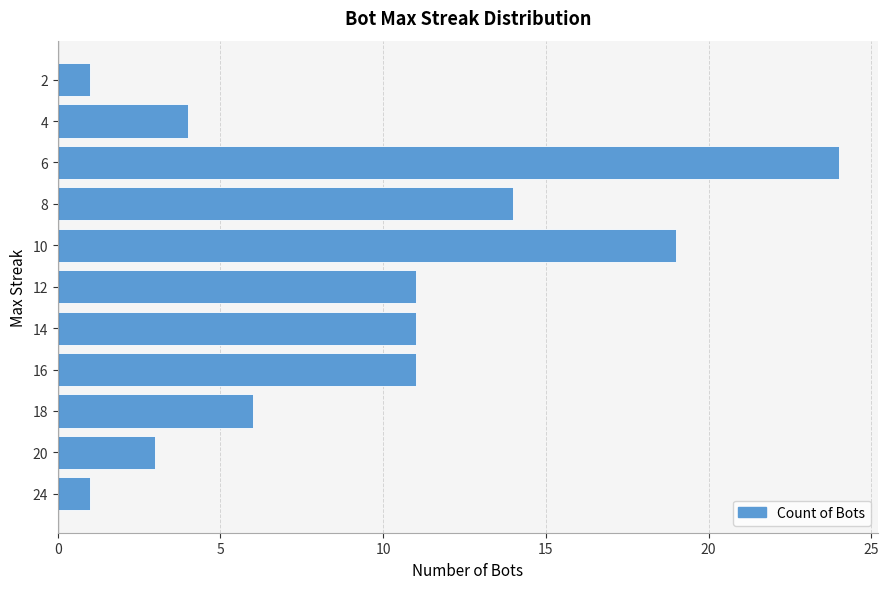

Is it true that the value at 10 is 19?

True